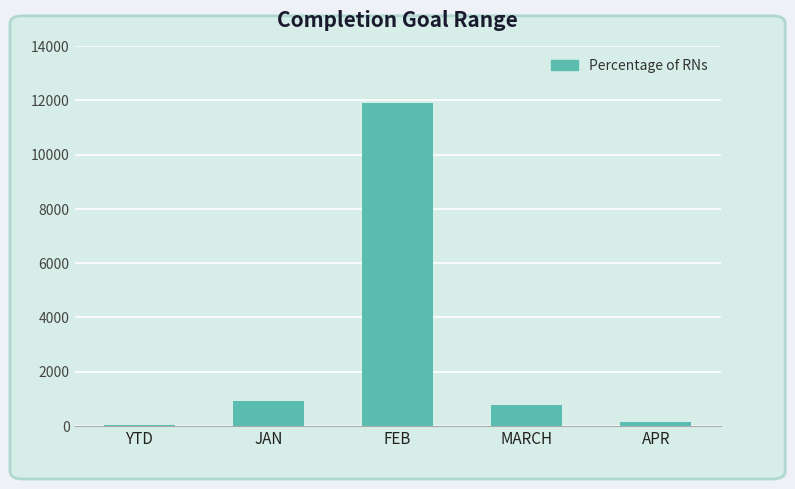

At which label is the value closest to 5955?

JAN